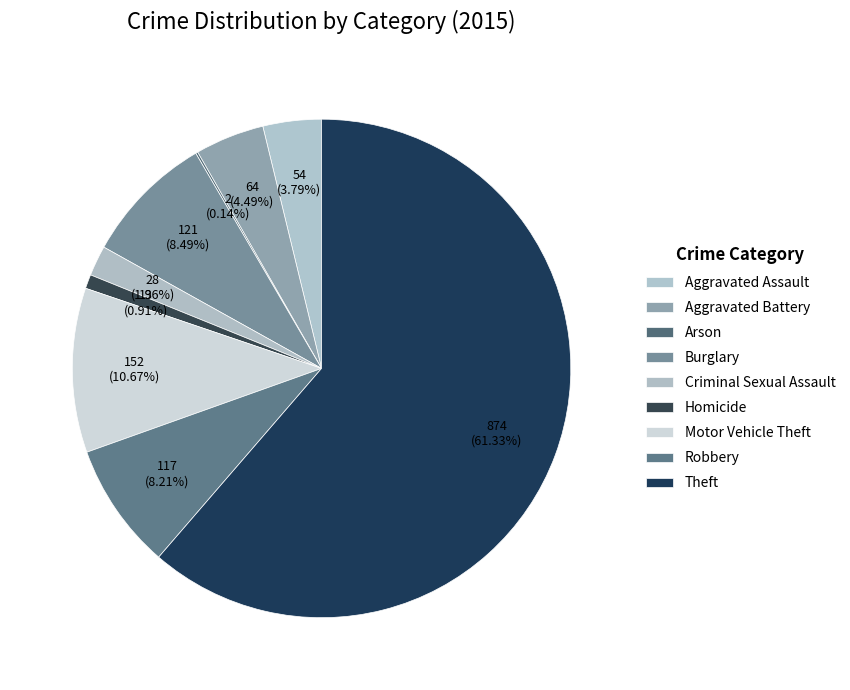

How many segments does this pie chart have?

9